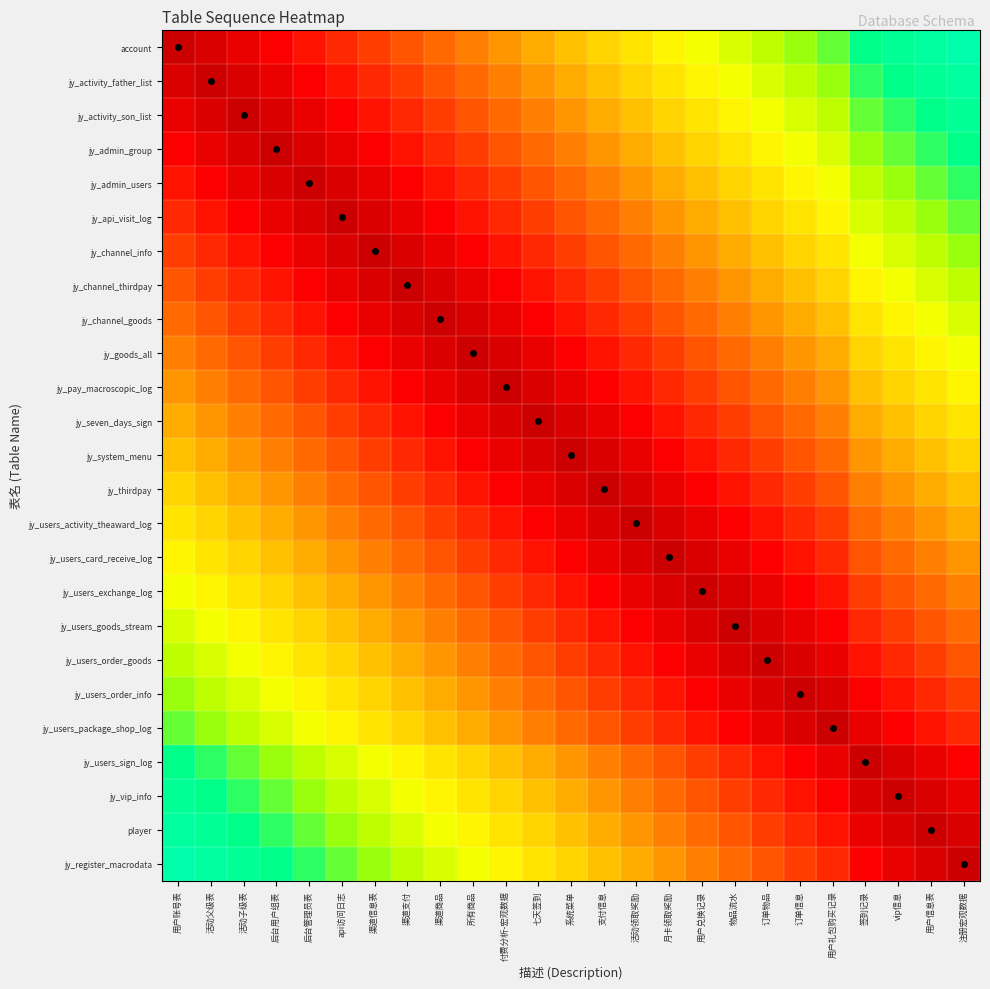

Count the number of data series in this chart.

25